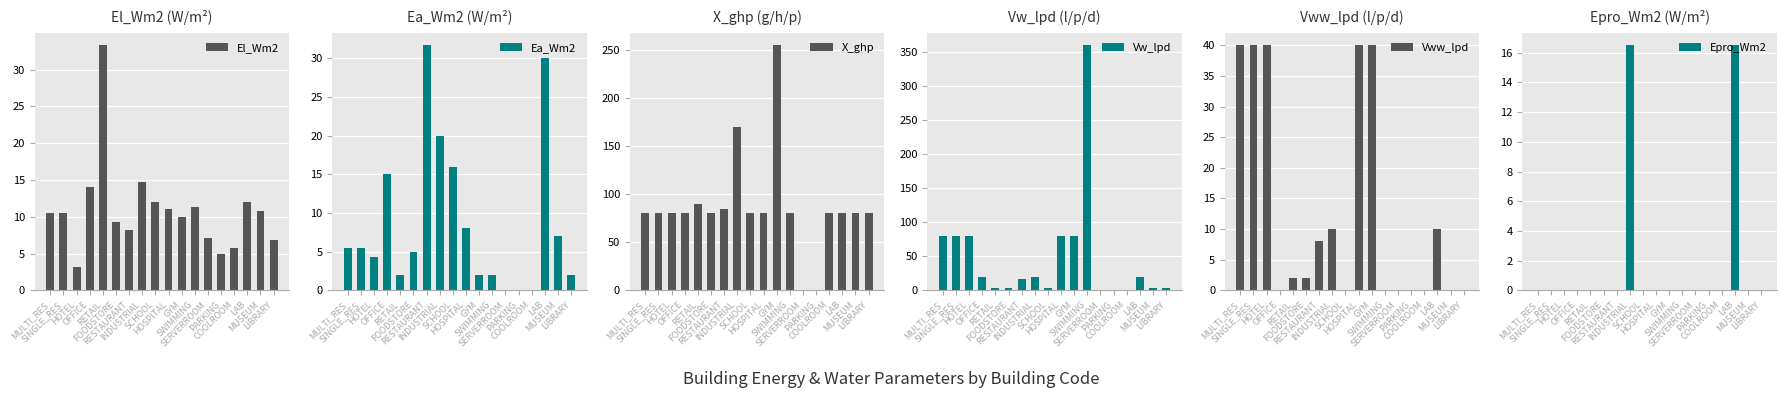

The value of Ea_Wm2 at OFFICE is 19.6. True or false?

False